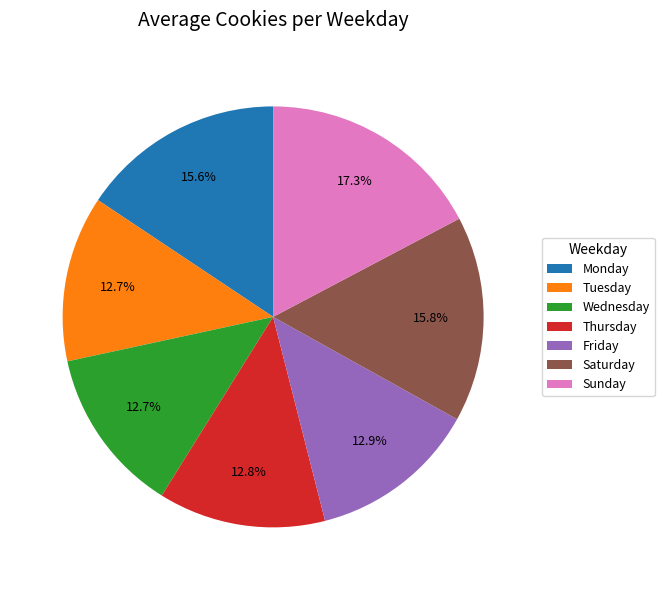

To the nearest percent, what percentage of the pie is Tuesday?

13%